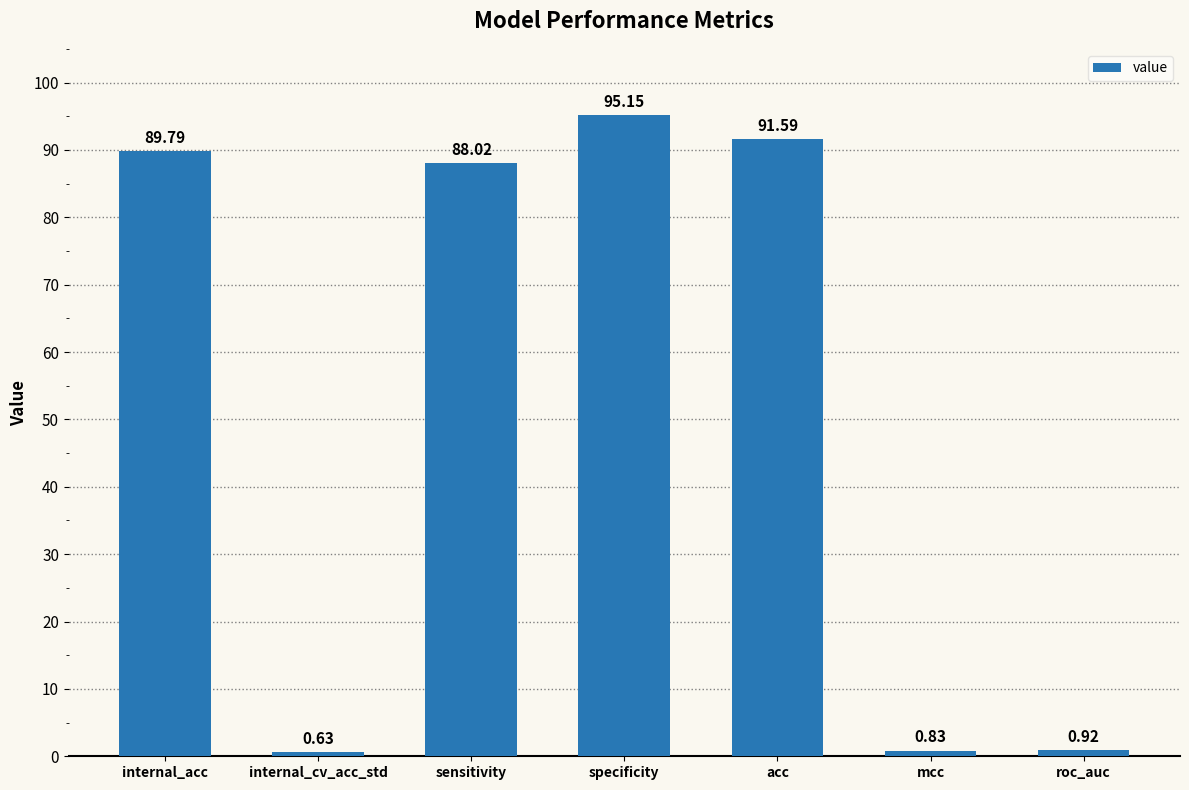

The chart shows a value of 158.7 at specificity. True or false?

False